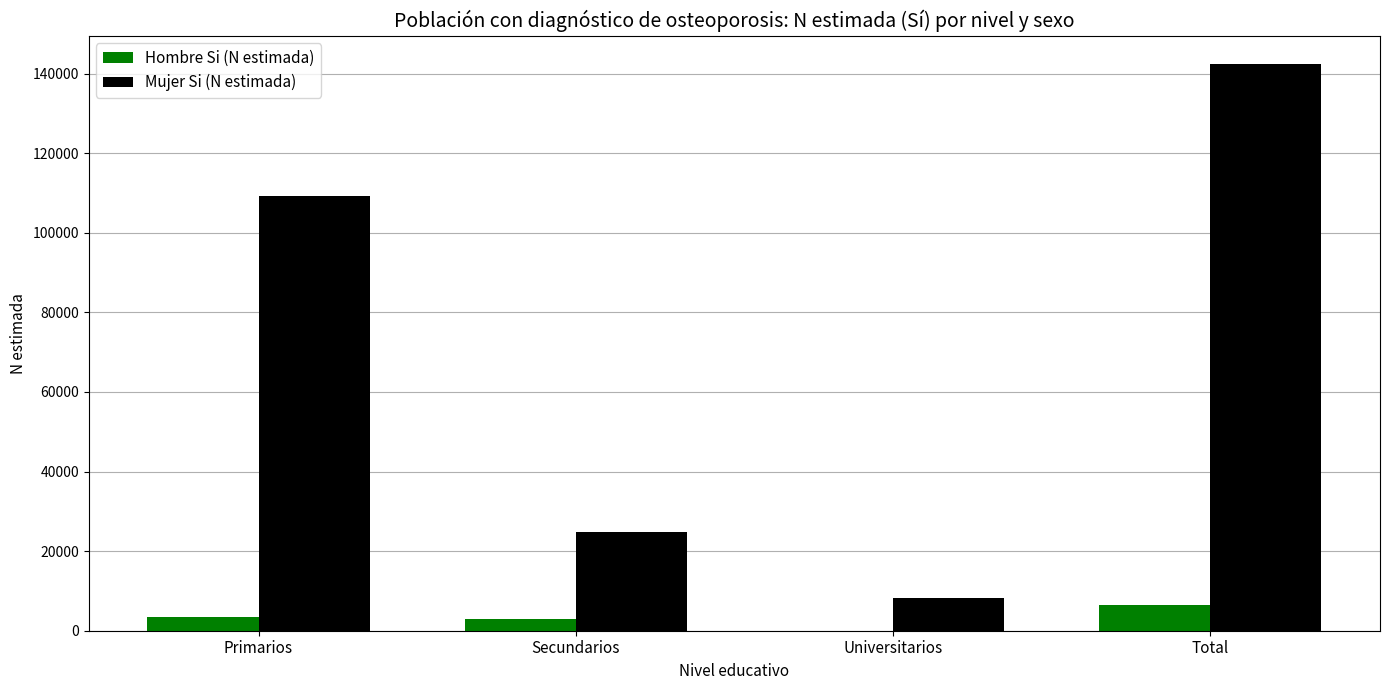

What is the greatest value displayed?

142365